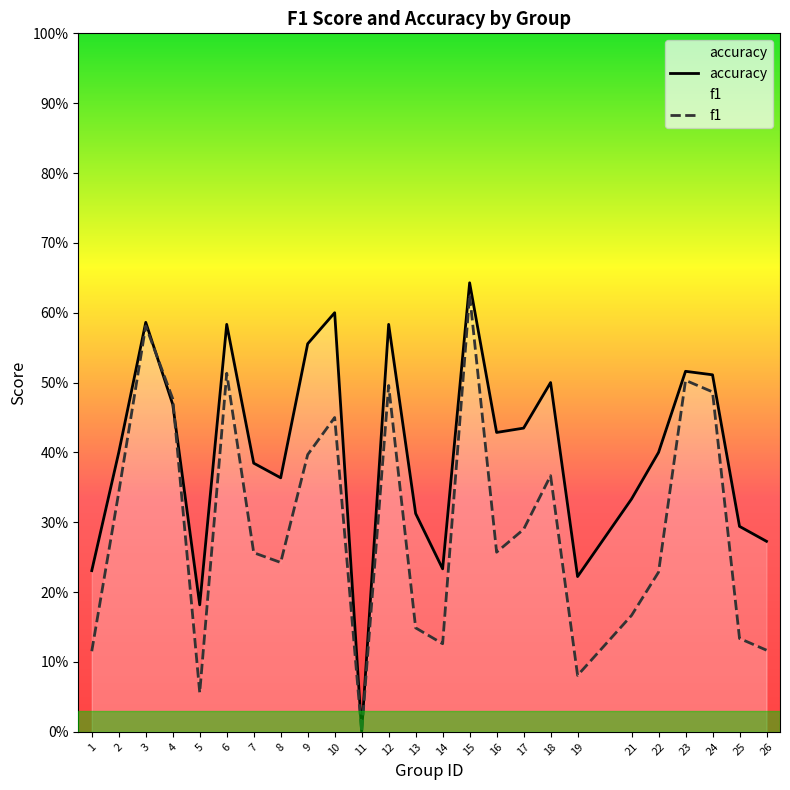

What is the difference between the maximum and minimum values in the f1 series?

0.6